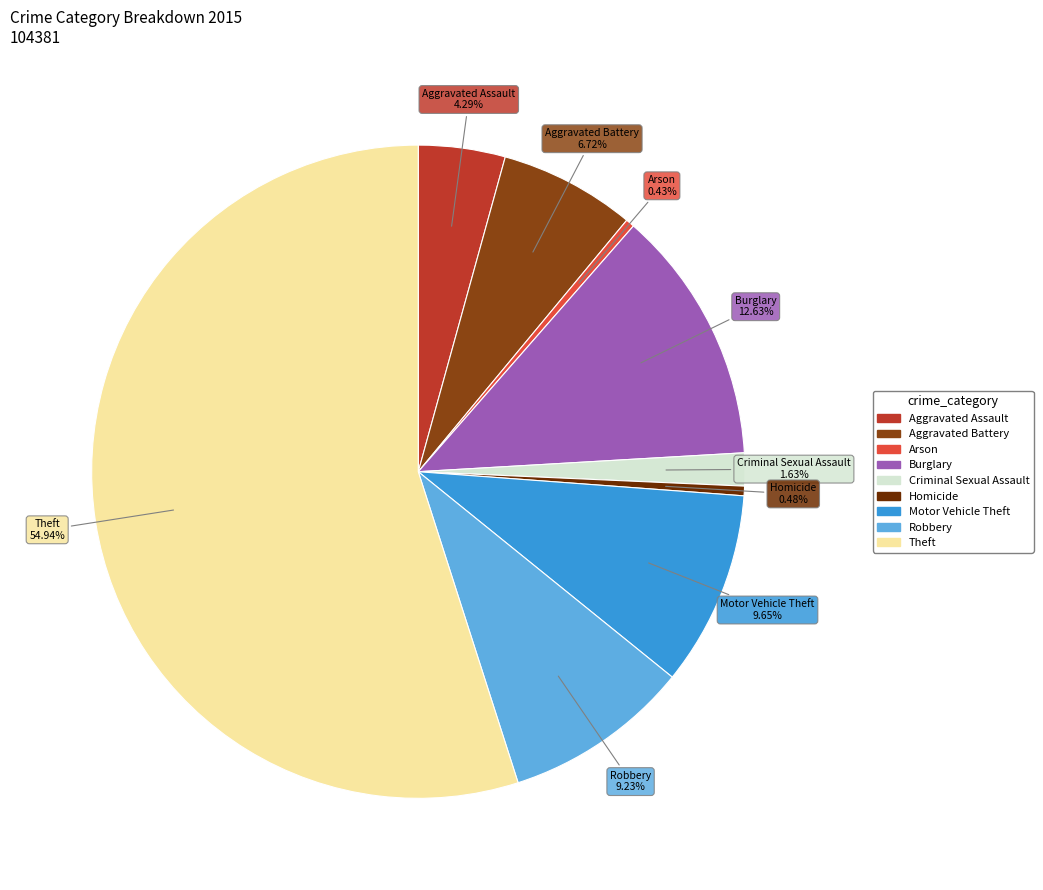

The Aggravated Assault slice represents 4% of the pie. True or false?

True